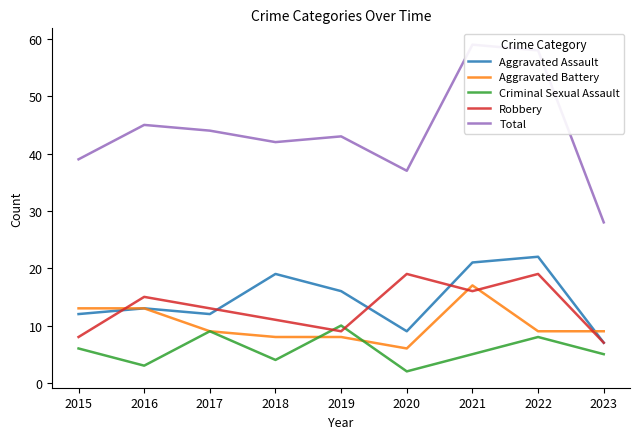

True or false: Criminal Sexual Assault has more than 2 interior local peaks.

True